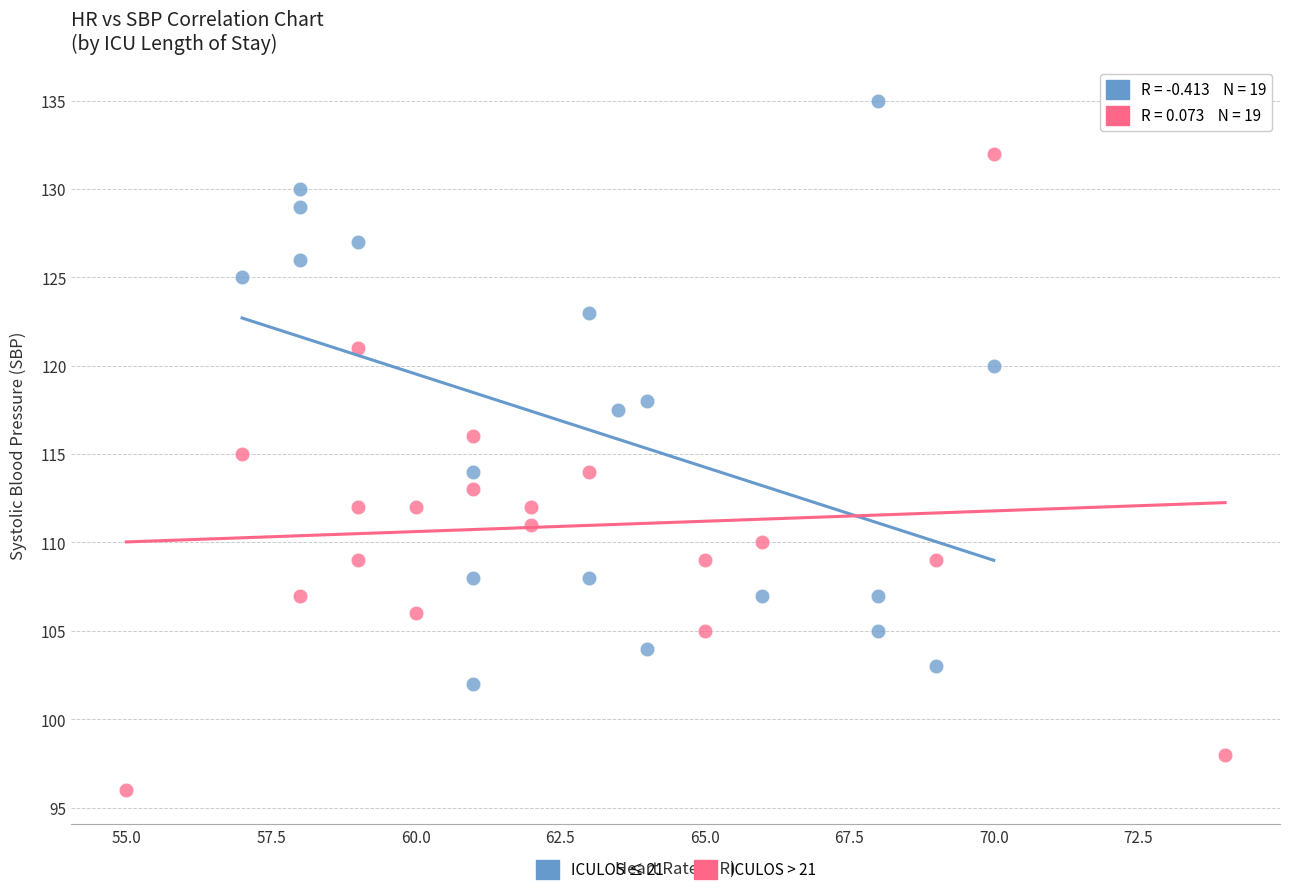

Which series contains the lowest Y value?

ICULOS > 21